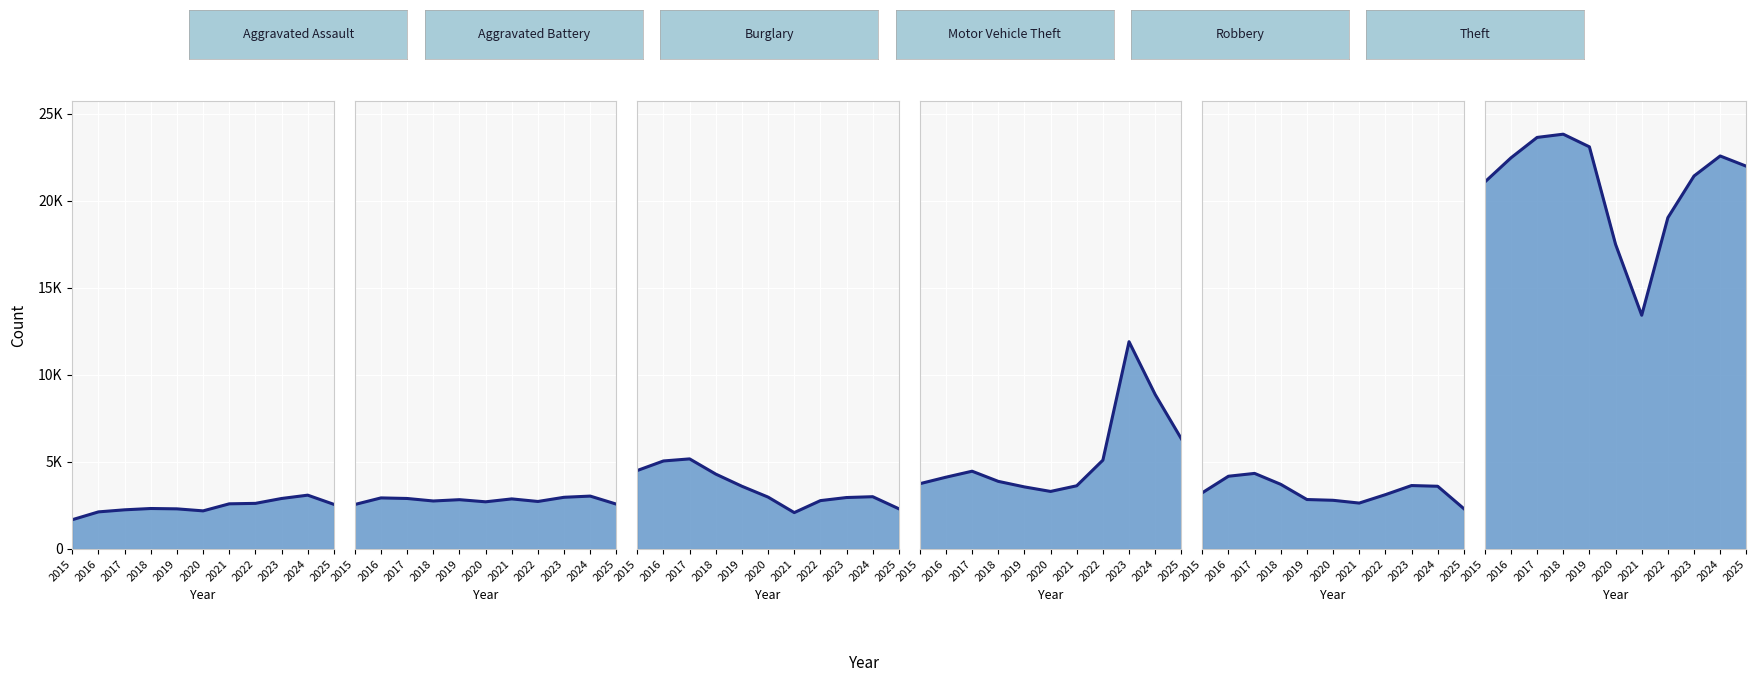

How many values in the Motor Vehicle Theft line series are below 4126?

5